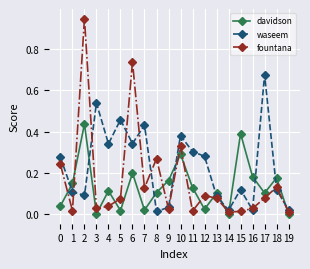

Rank the series at 8 from lowest to highest value.

waseem, davidson, fountana